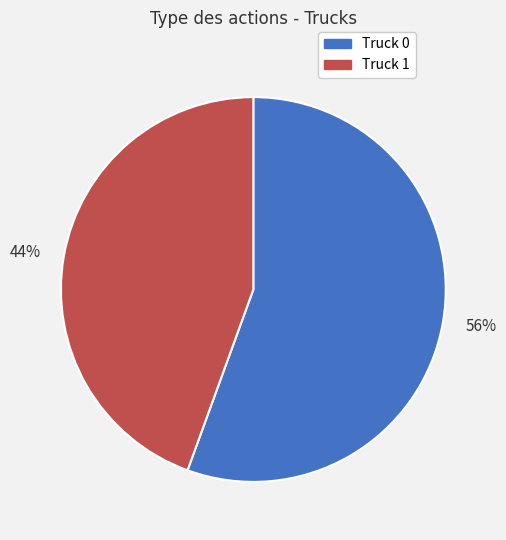

Is the sum of 56% and 44% greater than half?

Yes